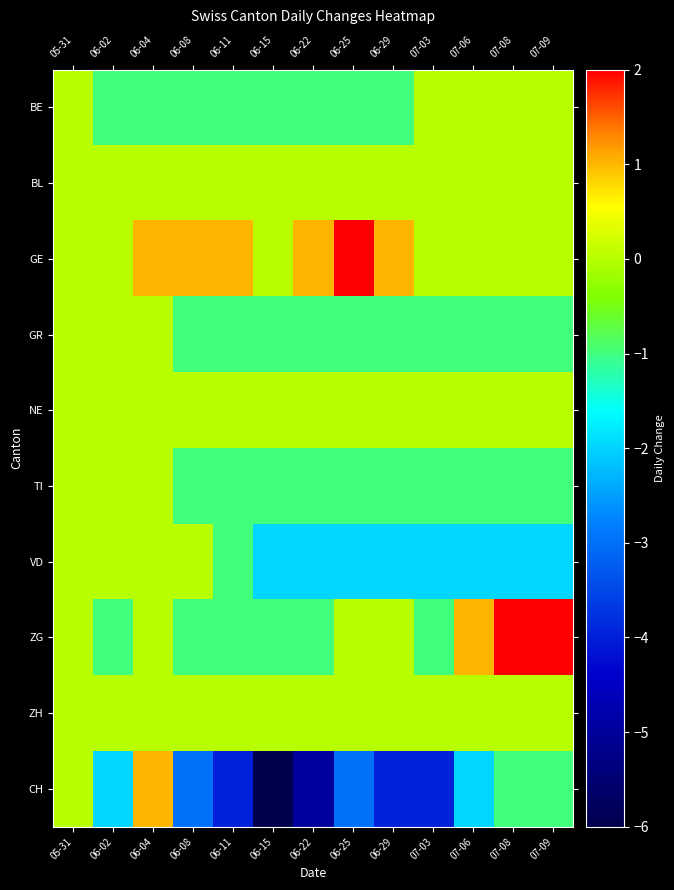

Reading left to right, transcribe all the data shown in this chart.

BE: 05-31=0	06-02=-1	06-04=-1	06-08=-1	06-11=-1	06-15=-1	06-22=-1	06-25=-1	06-29=-1	07-03=0	07-06=0	07-08=0	07-09=0
BL: 05-31=0	06-02=0	06-04=0	06-08=0	06-11=0	06-15=0	06-22=0	06-25=0	06-29=0	07-03=0	07-06=0	07-08=0	07-09=0
GE: 05-31=0	06-02=0	06-04=1	06-08=1	06-11=1	06-15=0	06-22=1	06-25=2	06-29=1	07-03=0	07-06=0	07-08=0	07-09=0
GR: 05-31=0	06-02=0	06-04=0	06-08=-1	06-11=-1	06-15=-1	06-22=-1	06-25=-1	06-29=-1	07-03=-1	07-06=-1	07-08=-1	07-09=-1
NE: 05-31=0	06-02=0	06-04=0	06-08=0	06-11=0	06-15=0	06-22=0	06-25=0	06-29=0	07-03=0	07-06=0	07-08=0	07-09=0
TI: 05-31=0	06-02=0	06-04=0	06-08=-1	06-11=-1	06-15=-1	06-22=-1	06-25=-1	06-29=-1	07-03=-1	07-06=-1	07-08=-1	07-09=-1
VD: 05-31=0	06-02=0	06-04=0	06-08=0	06-11=-1	06-15=-2	06-22=-2	06-25=-2	06-29=-2	07-03=-2	07-06=-2	07-08=-2	07-09=-2
ZG: 05-31=0	06-02=-1	06-04=0	06-08=-1	06-11=-1	06-15=-1	06-22=-1	06-25=0	06-29=0	07-03=-1	07-06=1	07-08=2	07-09=2
ZH: 05-31=0	06-02=0	06-04=0	06-08=0	06-11=0	06-15=0	06-22=0	06-25=0	06-29=0	07-03=0	07-06=0	07-08=0	07-09=0
CH: 05-31=0	06-02=-2	06-04=1	06-08=-3	06-11=-4	06-15=-6	06-22=-5	06-25=-3	06-29=-4	07-03=-4	07-06=-2	07-08=-1	07-09=-1